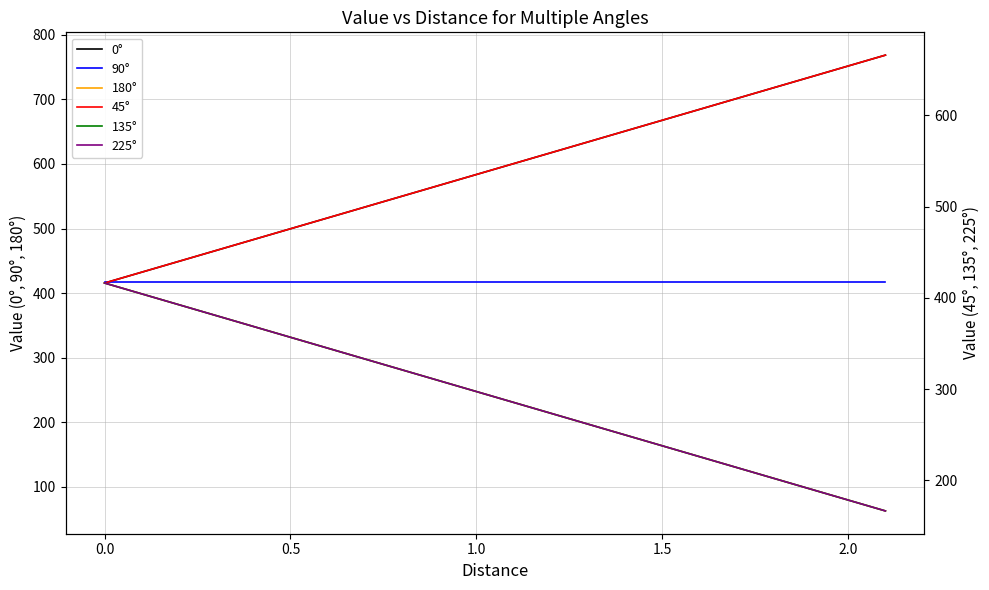

List the series in order of their peak value, highest first.

0°, 45°, 90°, 135°, 225°, 180°